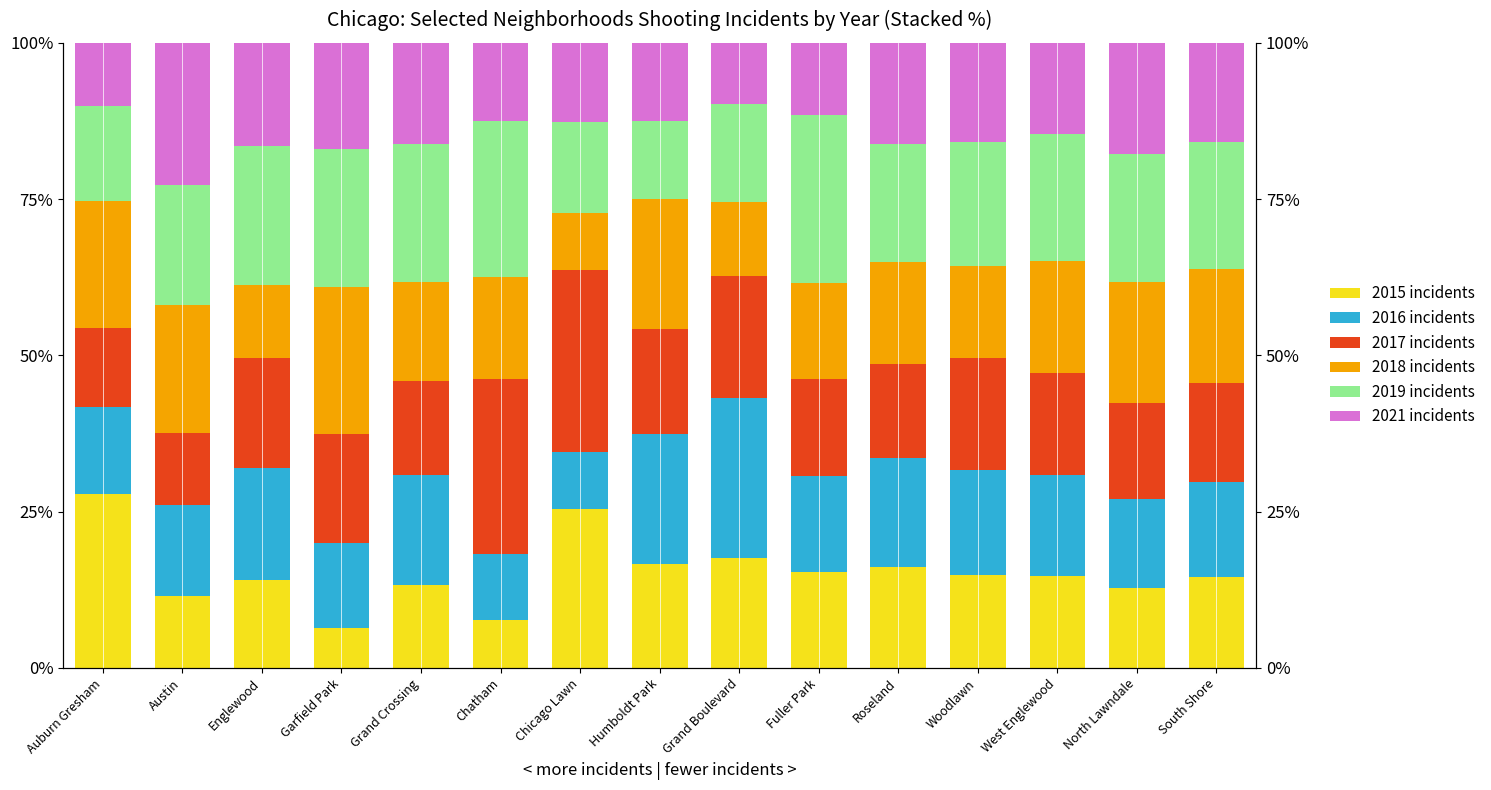

Rank the series at North Lawndale from lowest to highest value.

2015 incidents, 2016 incidents, 2017 incidents, 2021 incidents, 2018 incidents, 2019 incidents